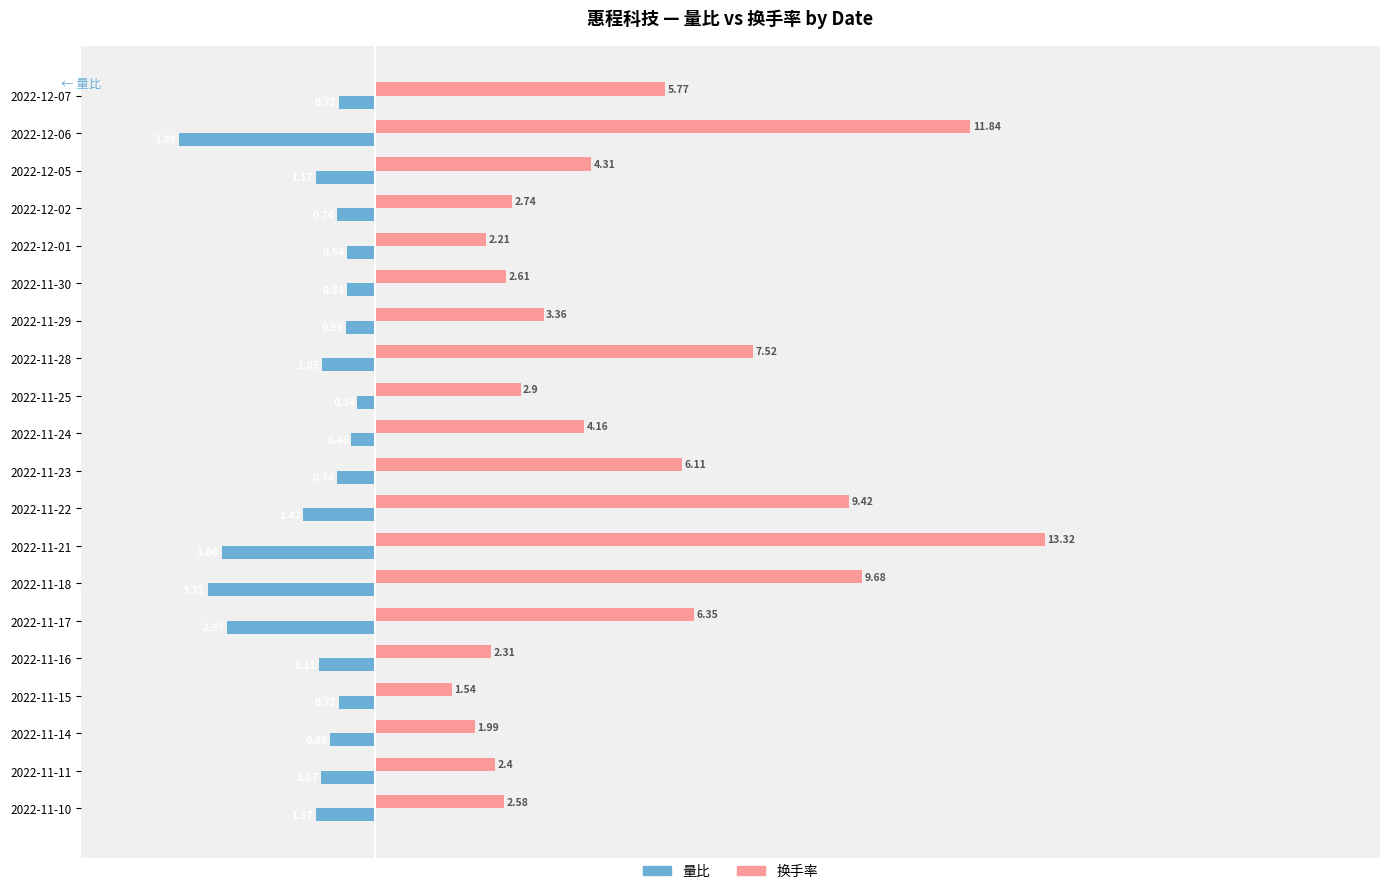

Rank the series at 2022-11-29 from lowest to highest value.

量比, 换手率